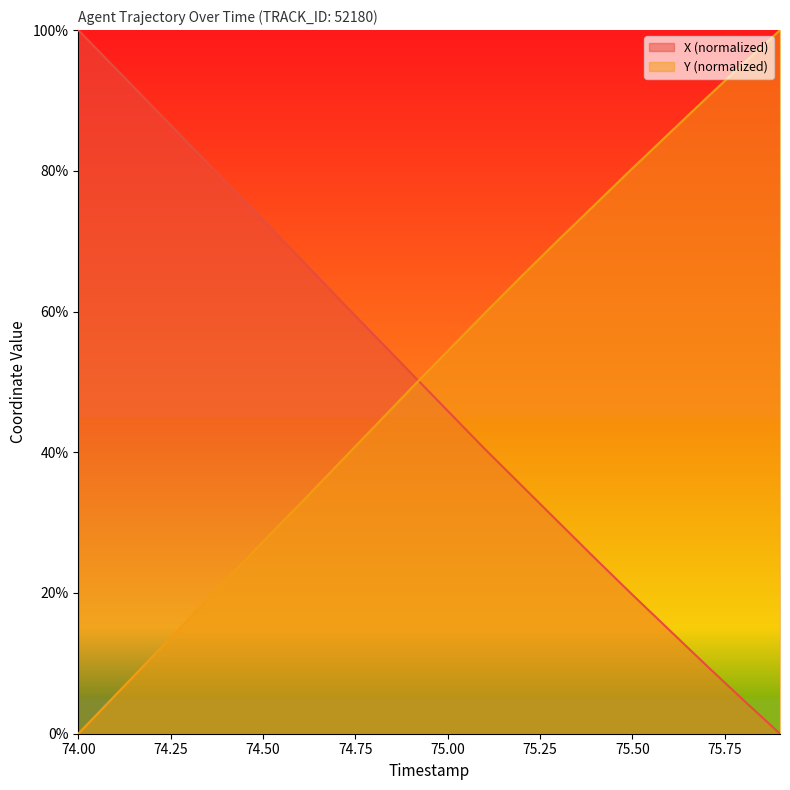

How many data points in X are above 51?

10